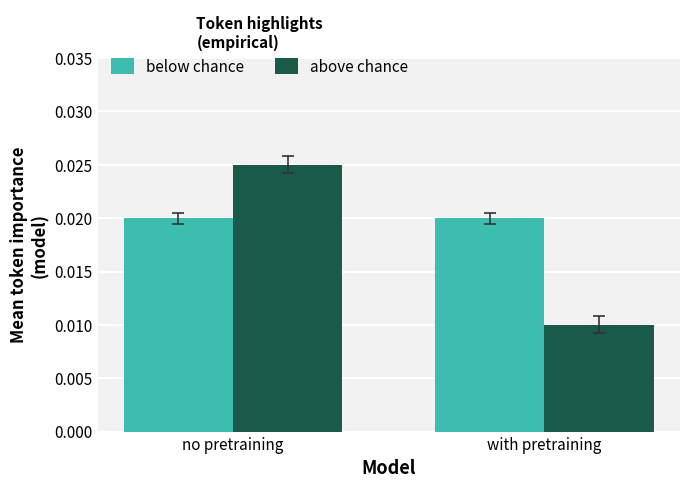

What is the label of the 1st bar from the right?

with pretraining